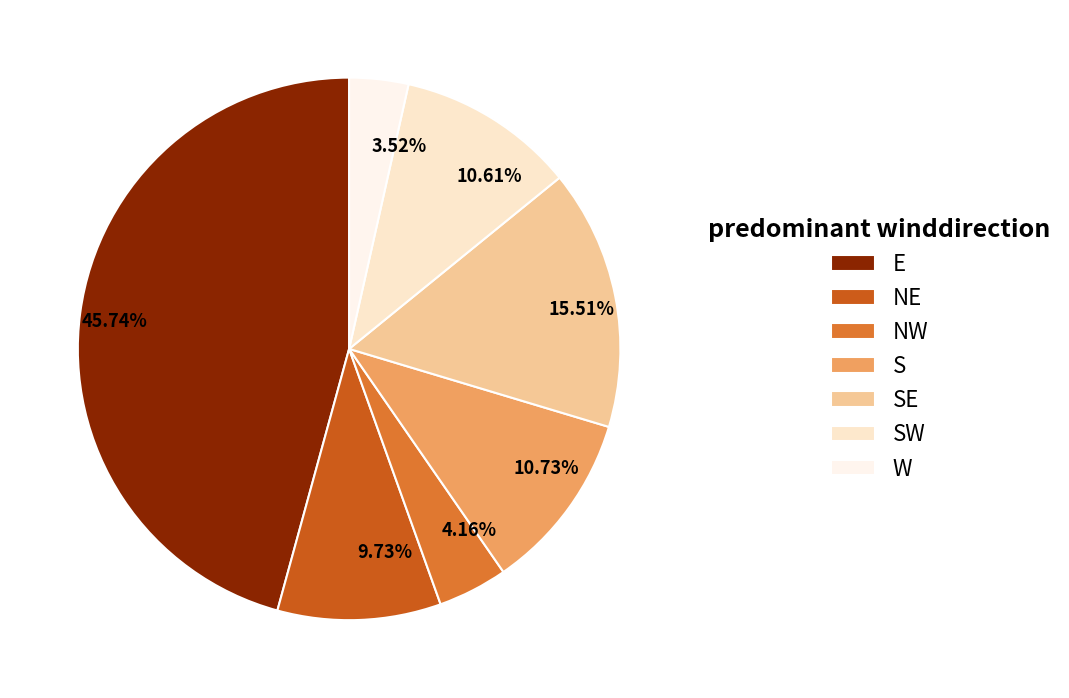

What is the largest slice in the pie chart?

E